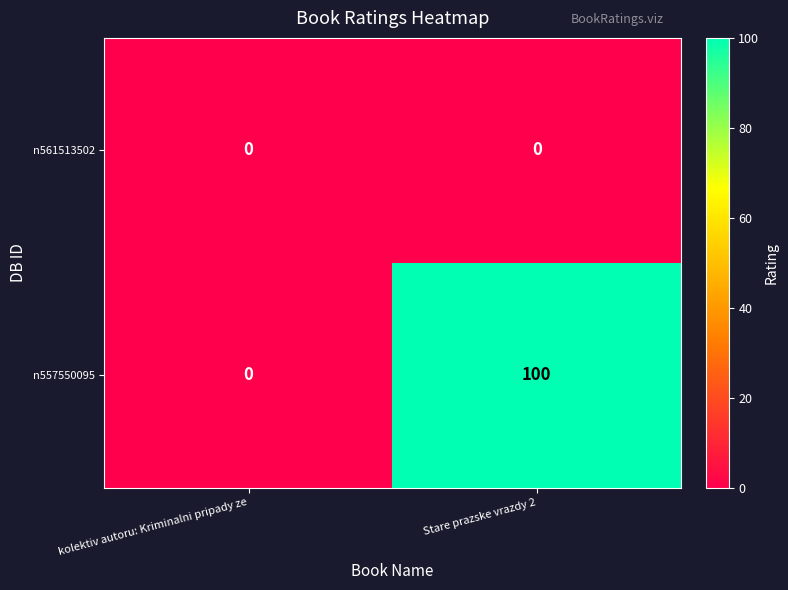

Which category has the highest value across all series?

Stare prazske vrazdy 2